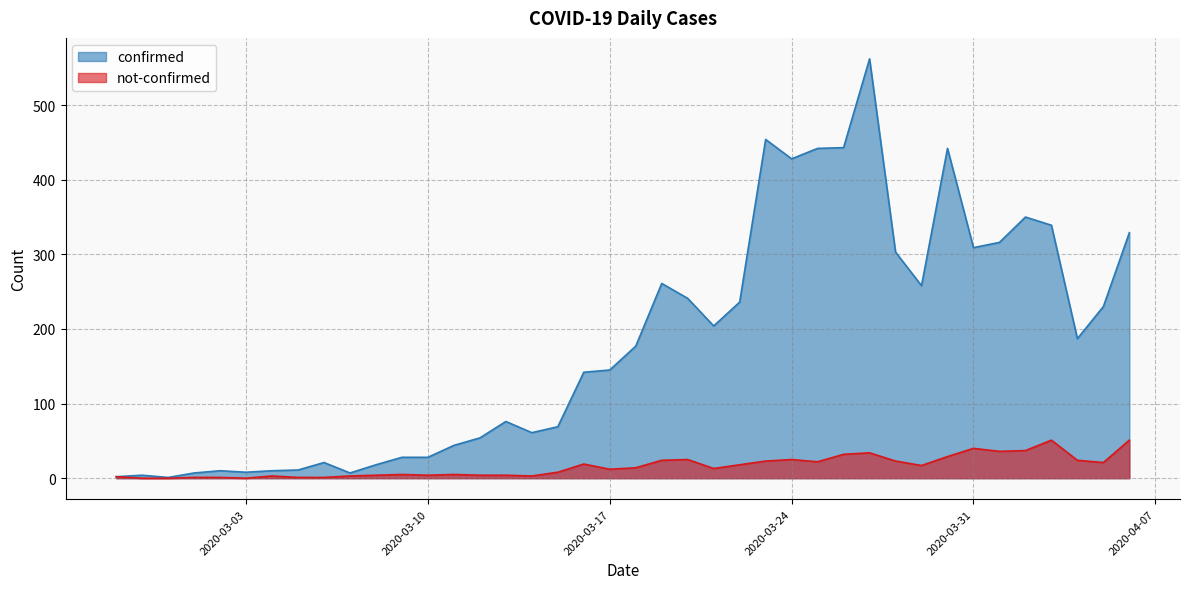

Reading left to right, extract all data points from this chart.

confirmed: 2	4	1	7	10	8	10	11	21	7	18	28	28	44	54	76	61	69	142	145	177	261	241	204	236	454	428	442	443	562	303	258	442	309	316	350	339	187	230	329
not-confirmed: 2	0	0	1	1	0	3	1	1	3	4	5	4	5	4	4	3	8	19	12	14	24	25	13	18	23	25	22	32	34	23	17	29	40	36	37	51	24	21	51